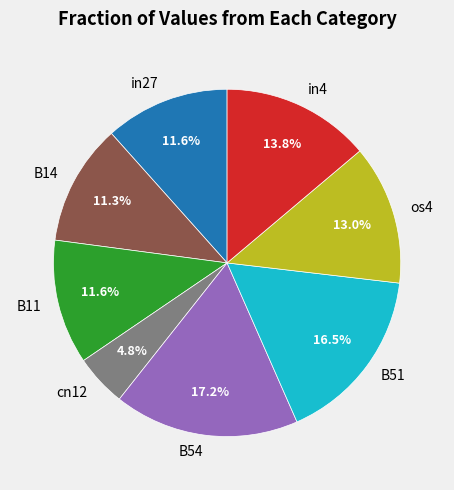

Is there a majority slice in this chart?

No